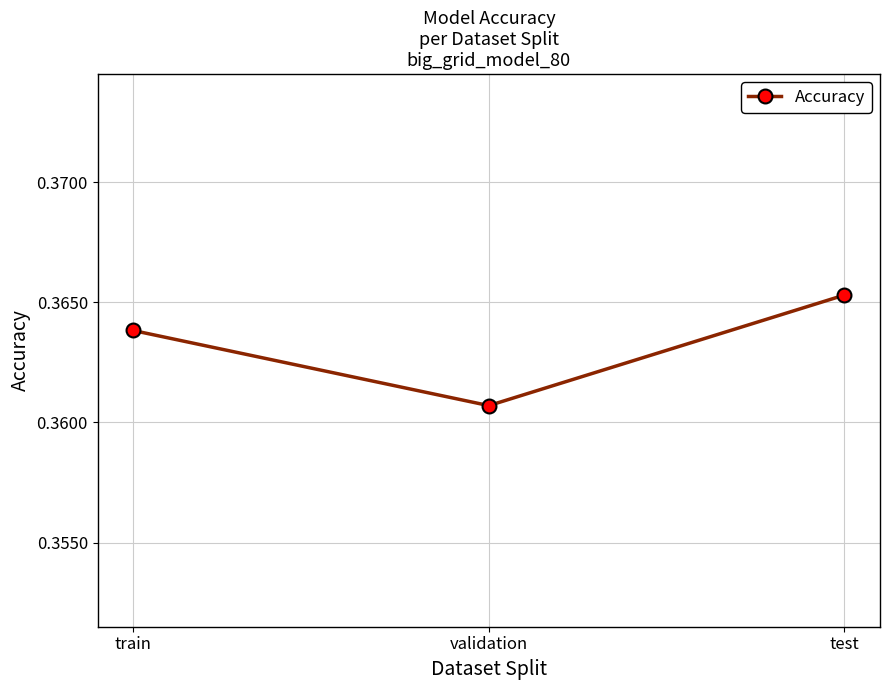

How many values are between 0 and 1?

3